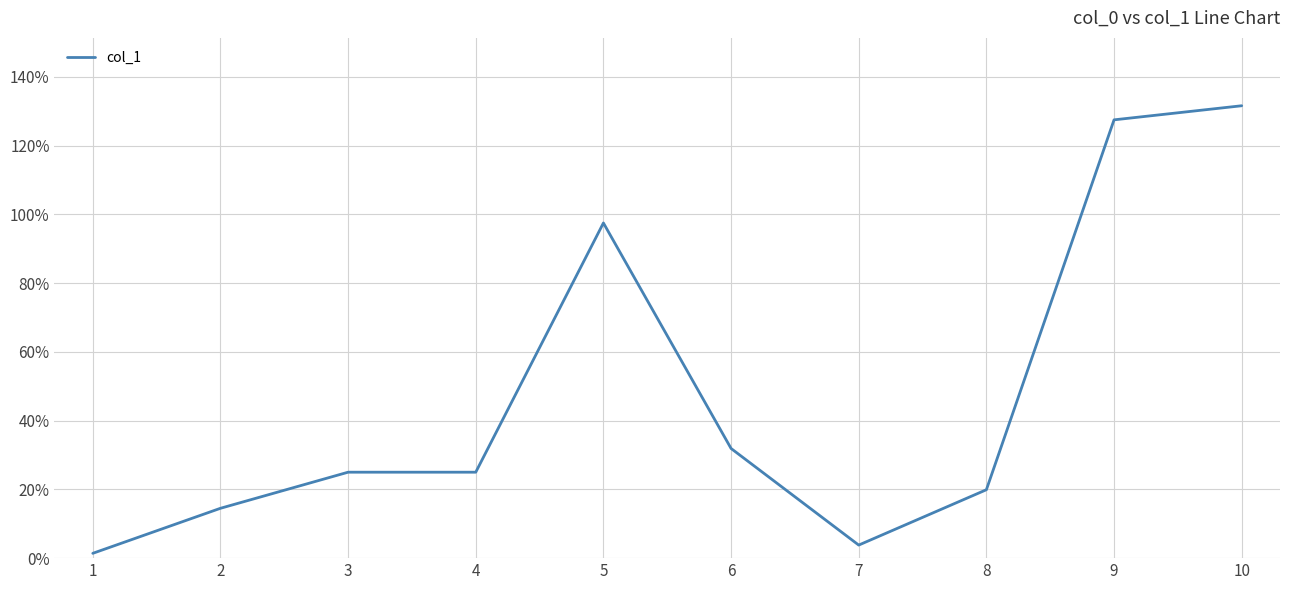

What is the change in value from 4 to 8?

-5.1